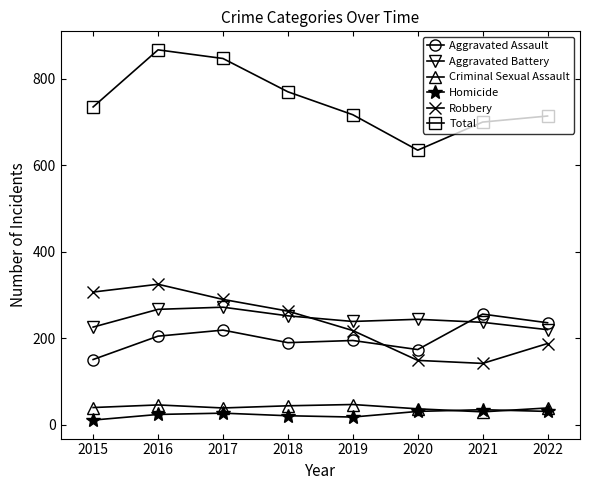

What is the approximate value of Aggravated Assault at 2018?

190